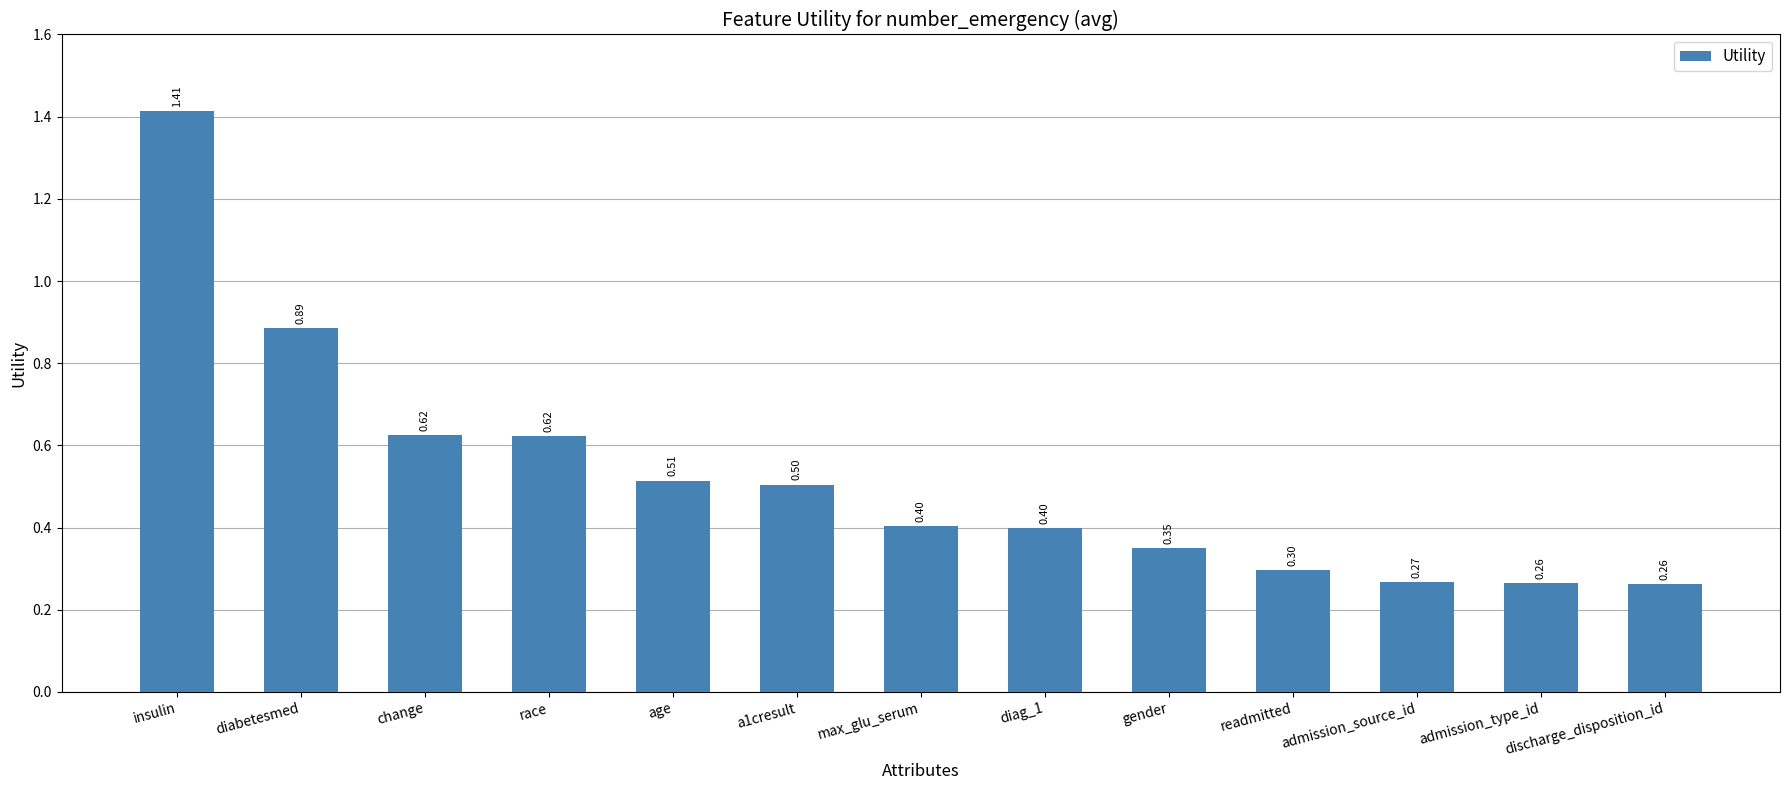

Which has a higher value, diag_1 or readmitted?

diag_1